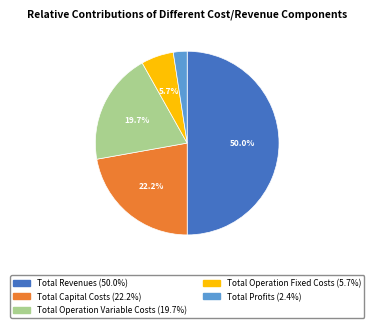

What is the largest slice in the pie chart?

Total Revenues